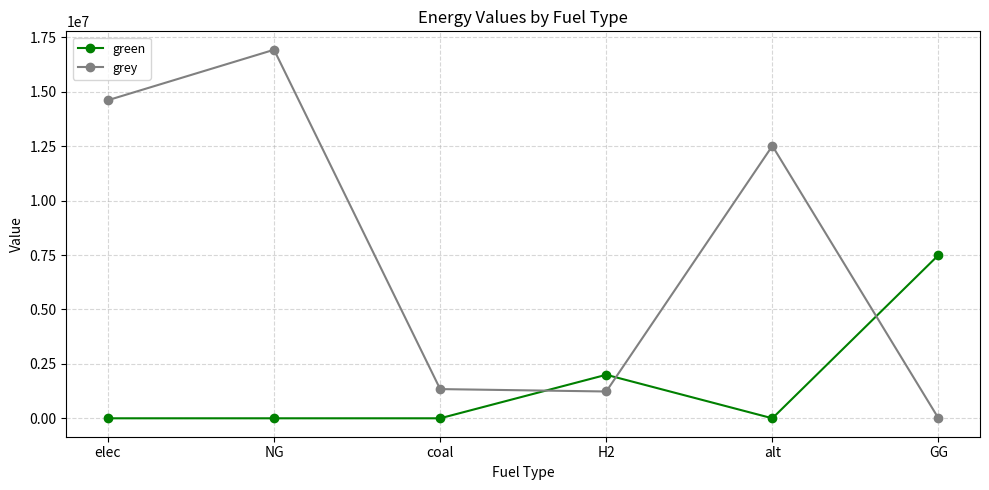

What is the total value across all series at GG?

7500000.0